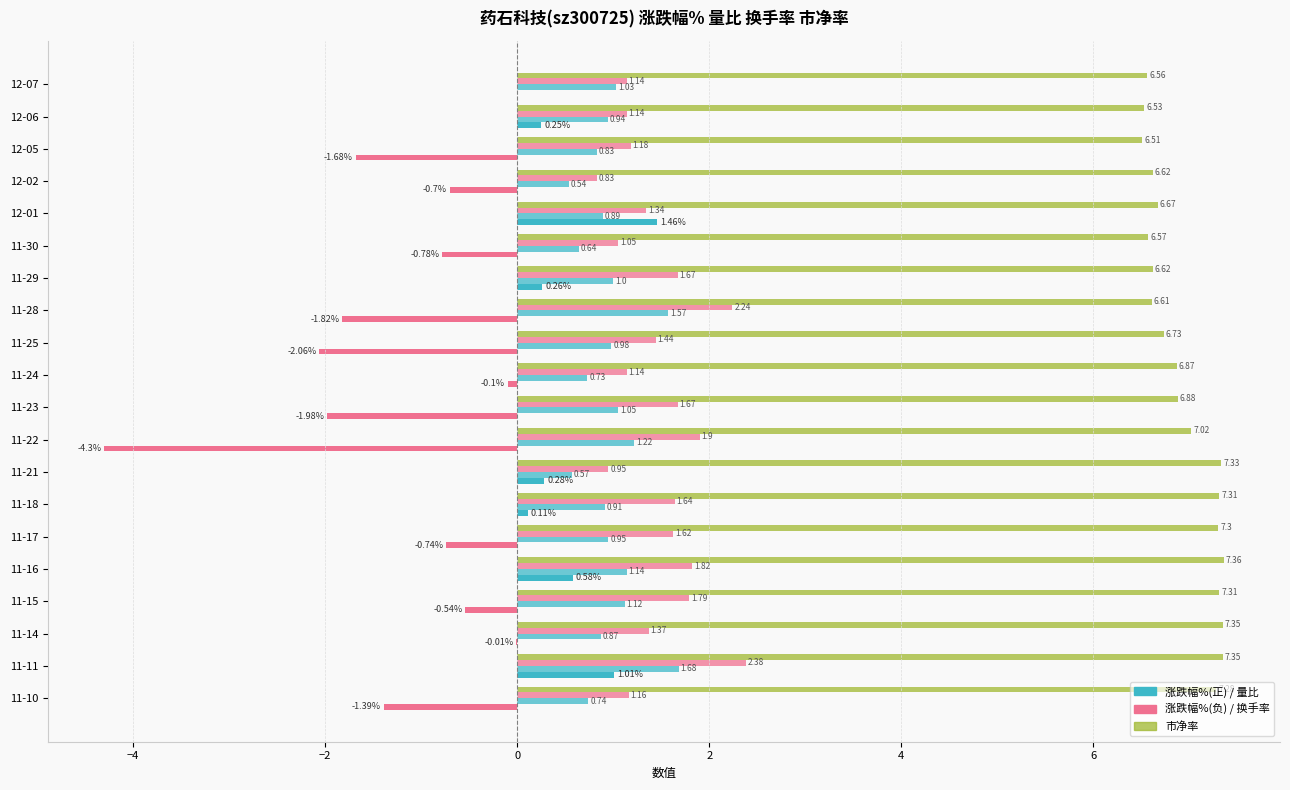

How many categories are shown in the chart?

20